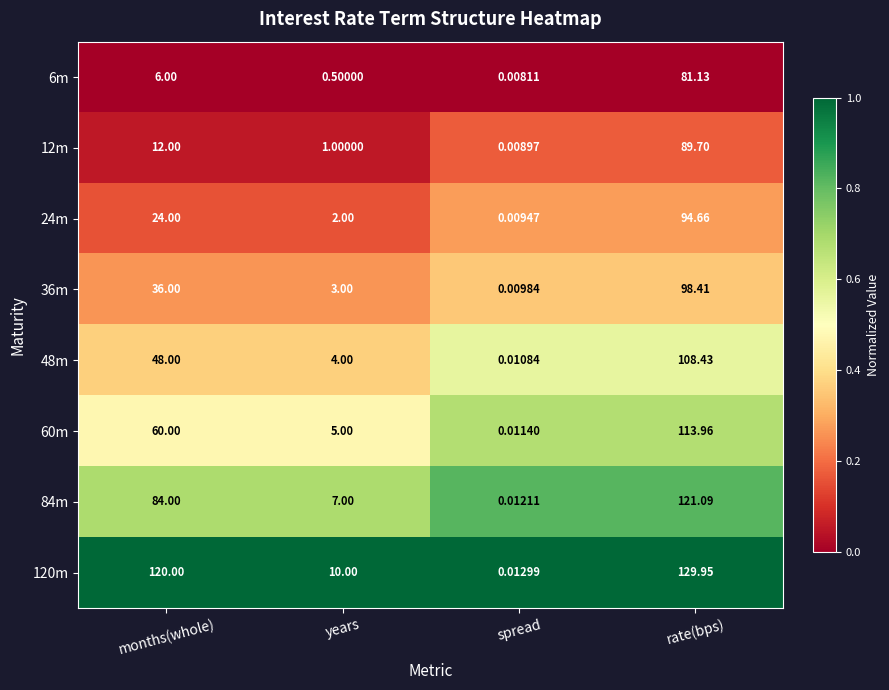

Which category has the highest value across all series?

rate(bps)